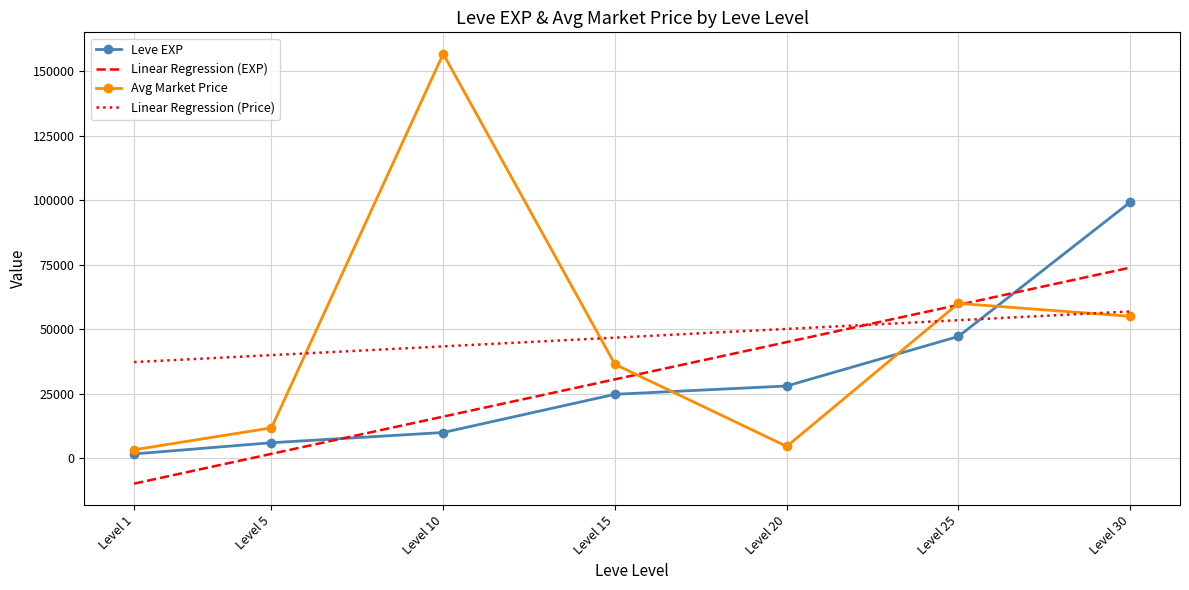

Reading right to left, what are all the values shown in this chart?

Leve EXP: 99220	47200	28010	24790	9990	6030	1690
currentAveragePrice: 55000	59999	4602	36398	156666	11785	3307